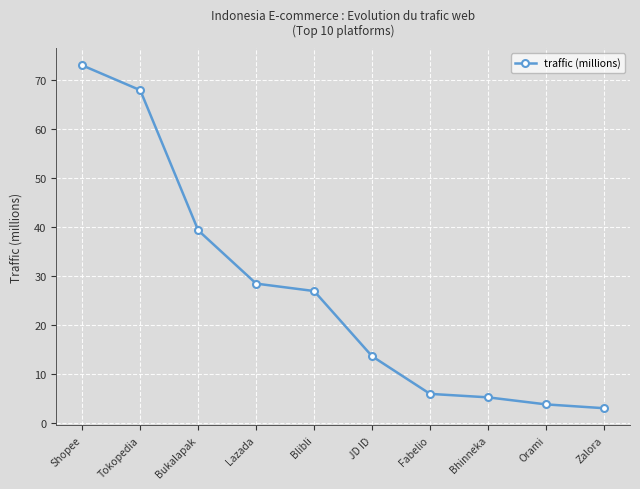

What is the label of the 9th point from the left?

Orami